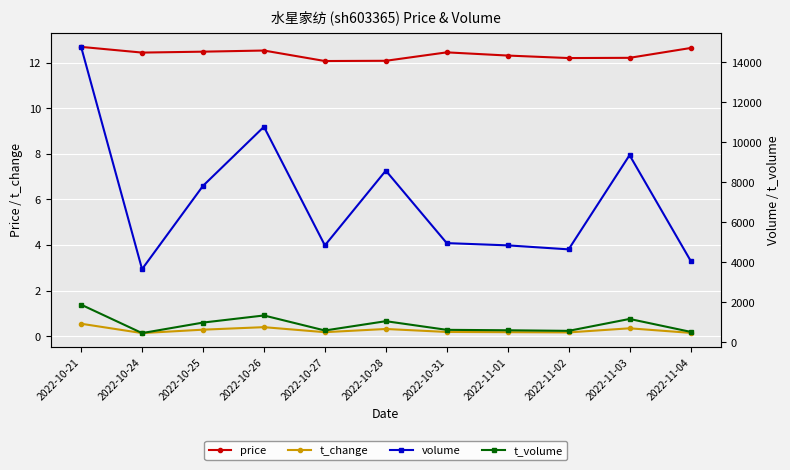

Between 2022-11-01 and 2022-11-02, which series saw the biggest shift?

volume